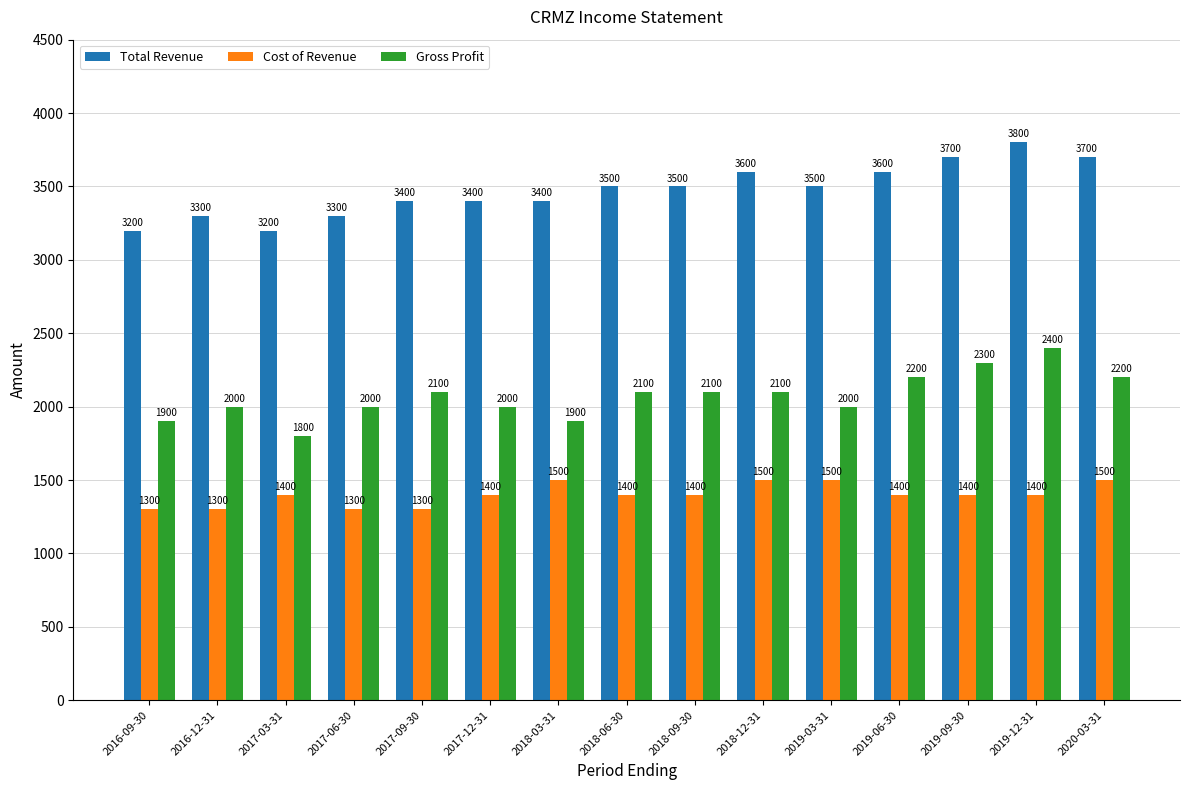

Reading left to right, what are all the values shown in this chart?

Total Revenue: 3200	3300	3200	3300	3400	3400	3400	3500	3500	3600	3500	3600	3700	3800	3700
Cost of Revenue: 1300	1300	1400	1300	1300	1400	1500	1400	1400	1500	1500	1400	1400	1400	1500
Gross Profit: 1900	2000	1800	2000	2100	2000	1900	2100	2100	2100	2000	2200	2300	2400	2200